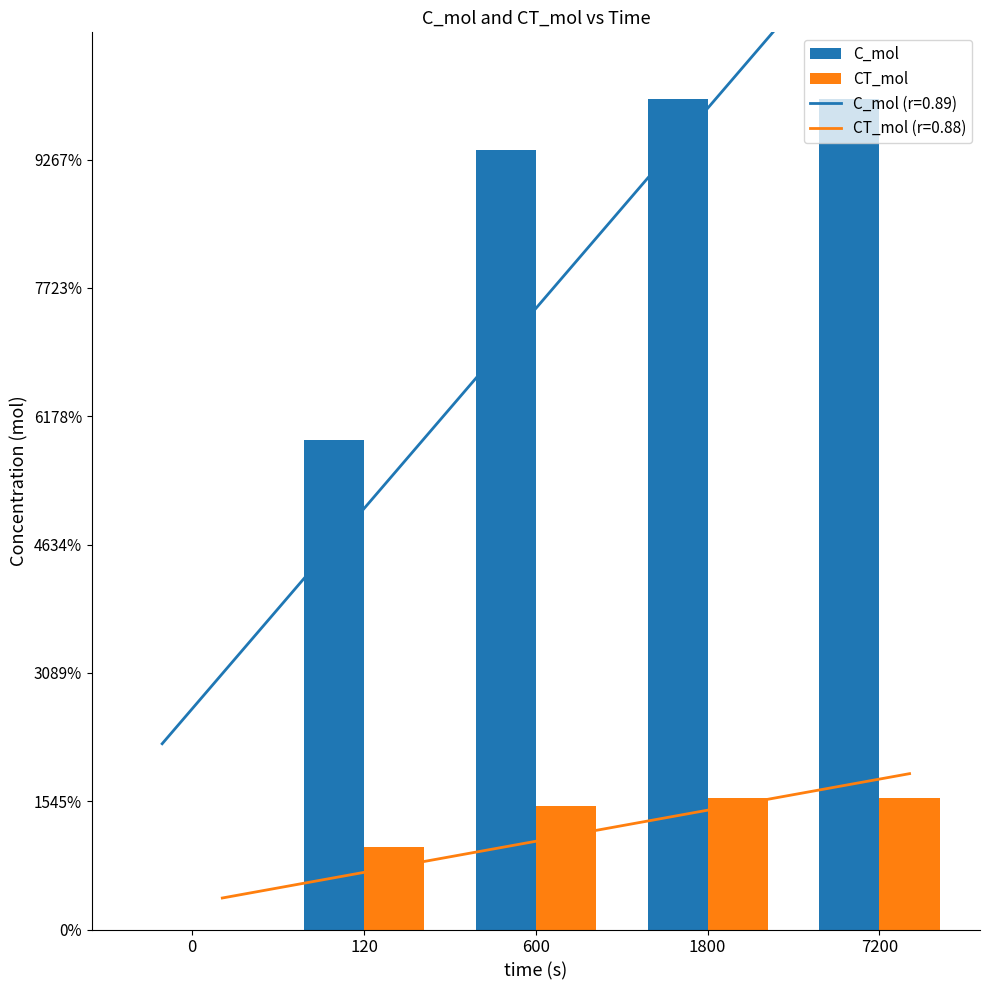

What is the average value of the C_mol series?

5.7